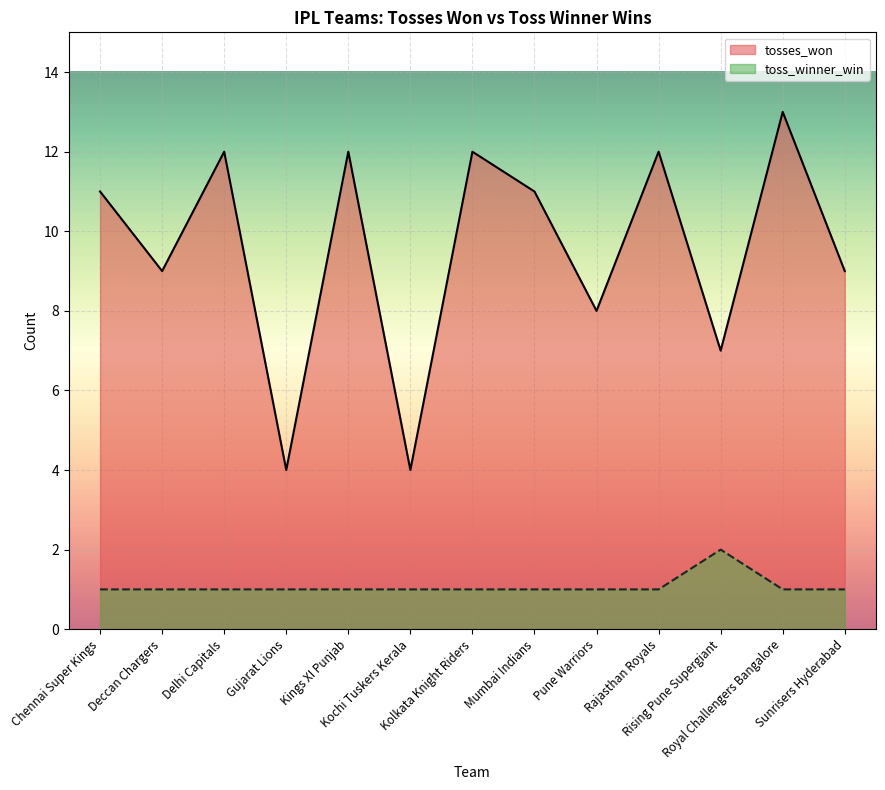

At which category does toss_winner_win reach its first local peak?

Rising Pune Supergiant